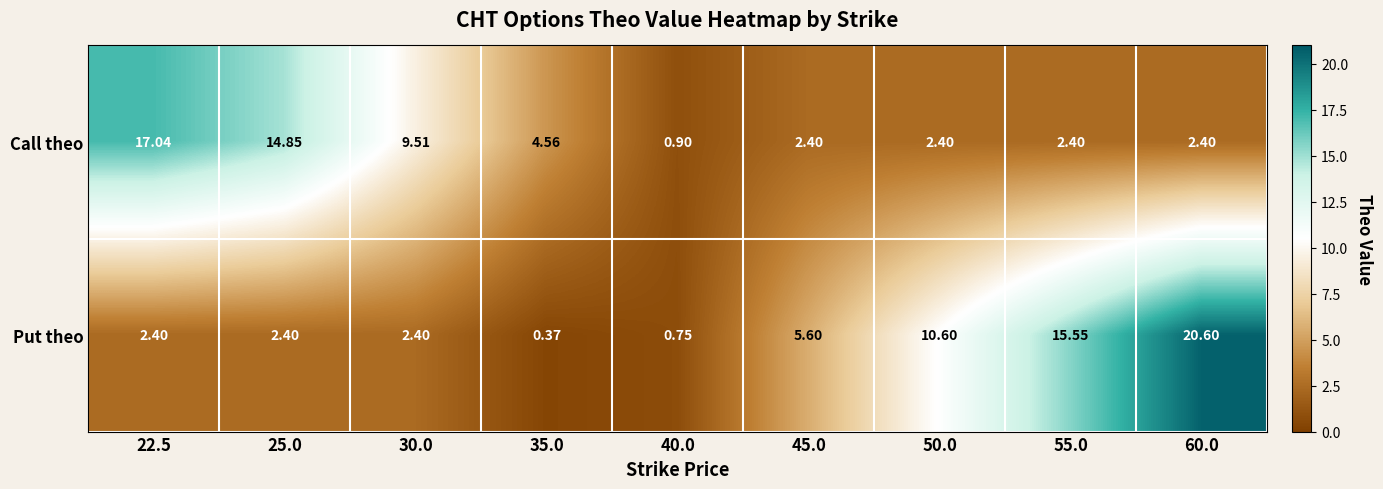

Rank the series by their average value, from lowest to highest.

Call theo, Put theo